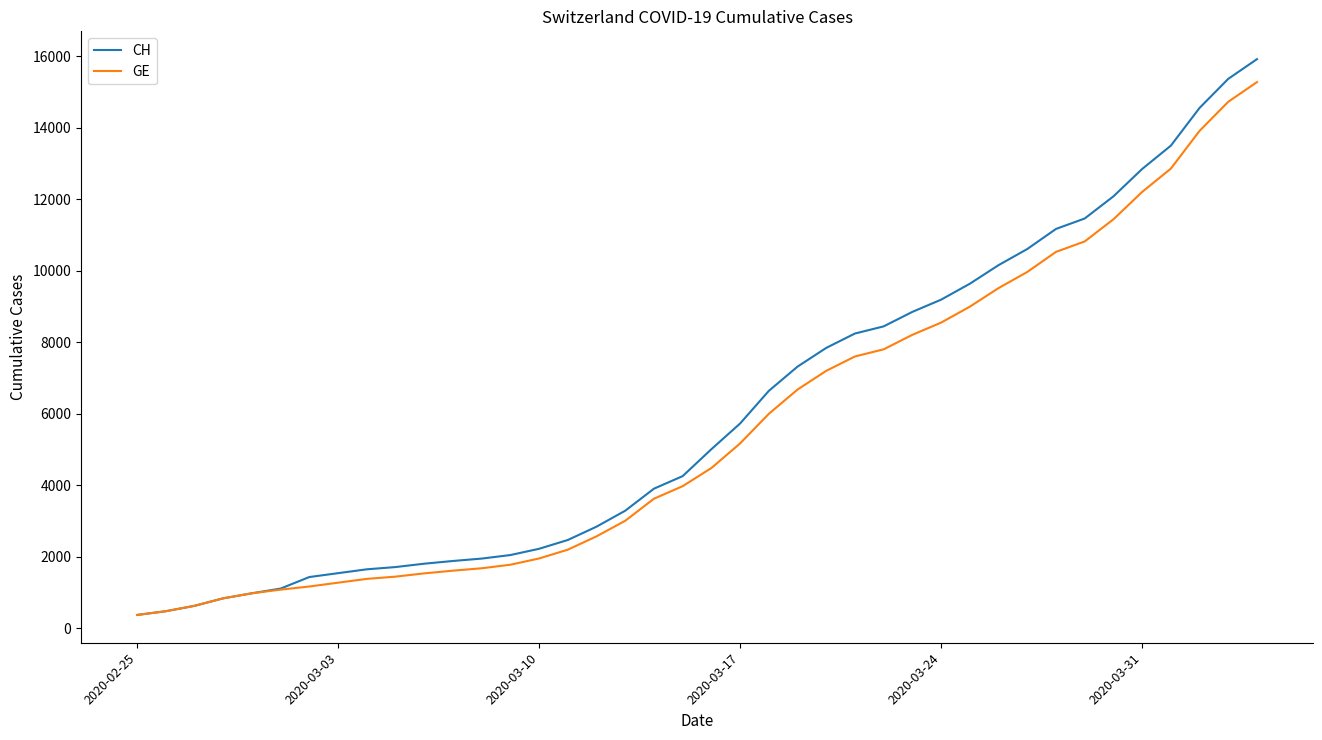

Which series has the largest range (max minus min)?

CH